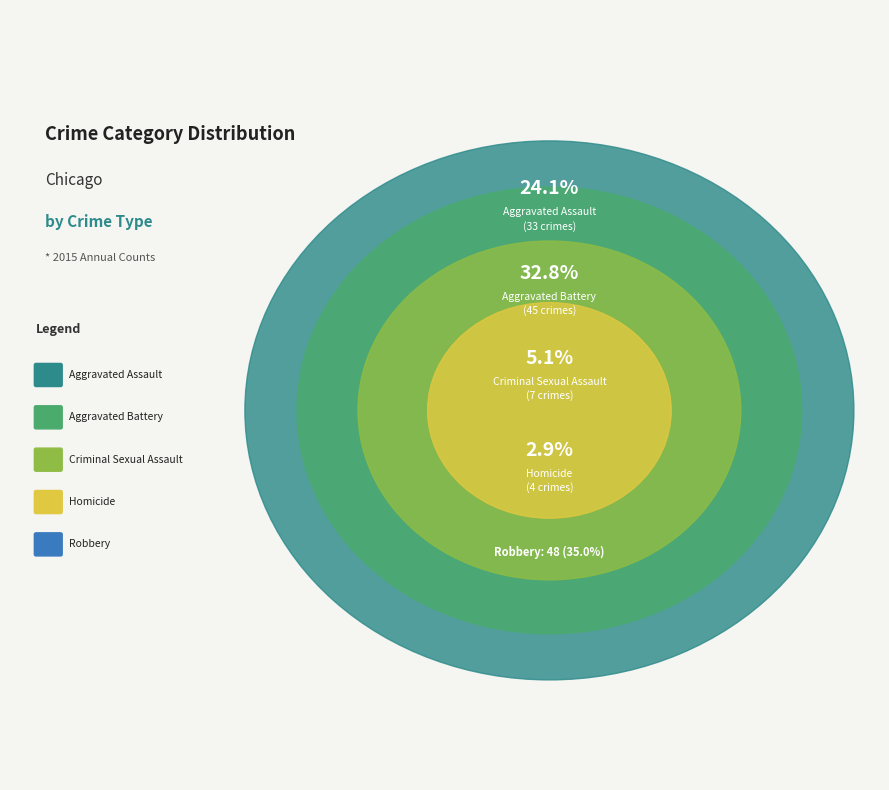

How many segments does this pie chart have?

5